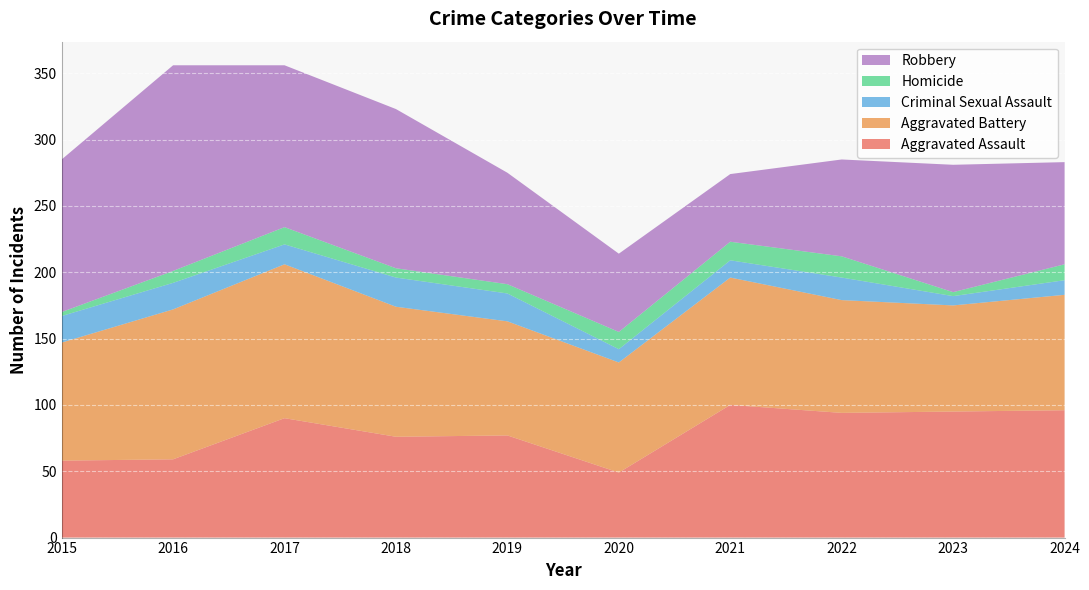

Reading right to left, list all the values displayed in this chart.

Aggravated Assault: 2024=96	2023=95	2022=94	2021=100	2020=49	2019=77	2018=76	2017=90	2016=59	2015=58
Aggravated Battery: 2024=87	2023=80	2022=85	2021=96	2020=83	2019=86	2018=98	2017=116	2016=113	2015=89
Criminal Sexual Assault: 2024=11	2023=7	2022=17	2021=13	2020=10	2019=21	2018=22	2017=15	2016=20	2015=20
Homicide: 2024=12	2023=3	2022=16	2021=14	2020=13	2019=7	2018=7	2017=13	2016=9	2015=3
Robbery: 2024=77	2023=96	2022=73	2021=51	2020=59	2019=84	2018=120	2017=122	2016=155	2015=115